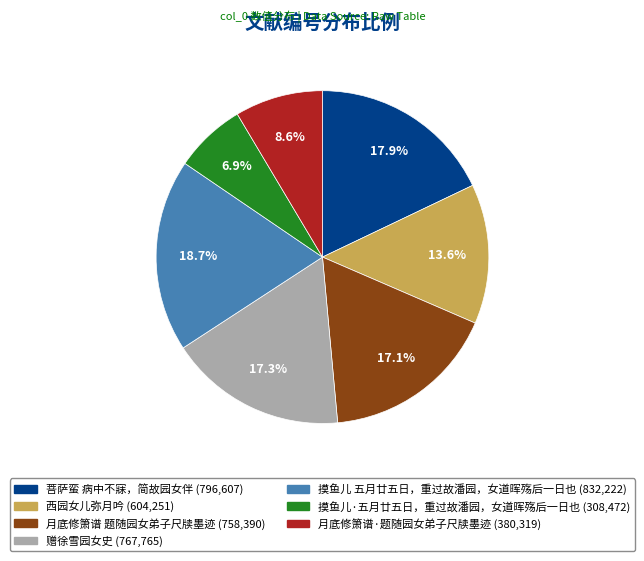

Approximately how many times larger is the value at 西园女儿弥月吟 compared to 赠徐雪园女史?

0.8